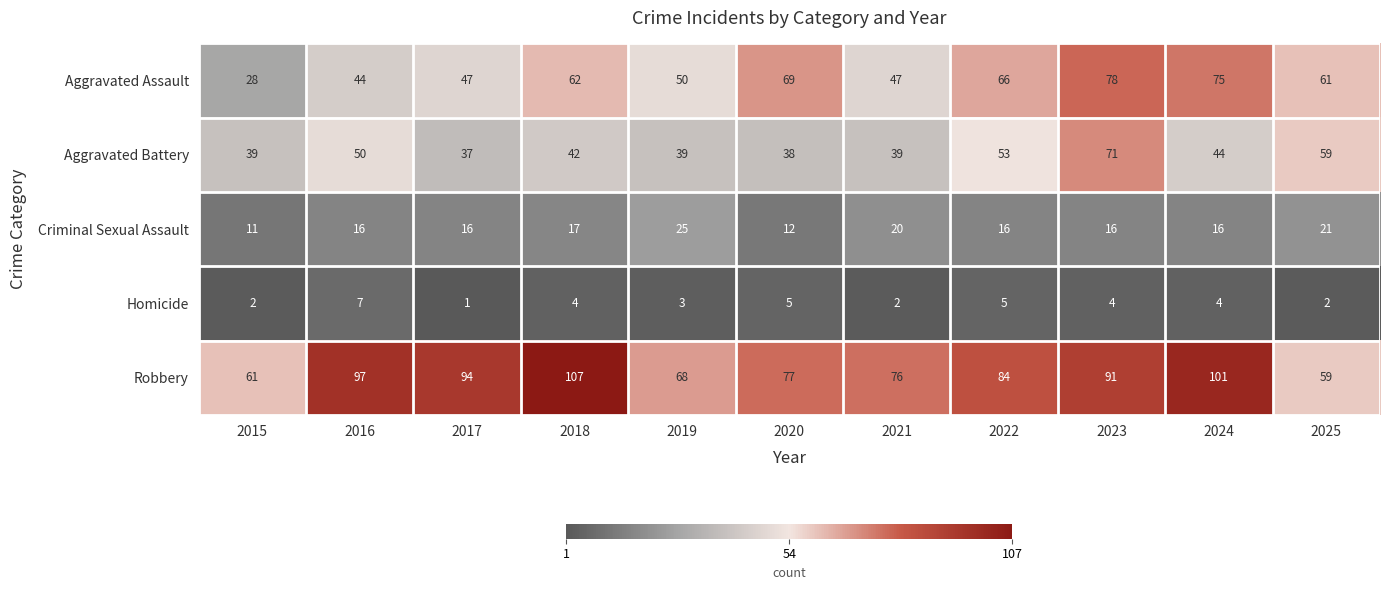

What is the average value of the Aggravated Assault series?

57